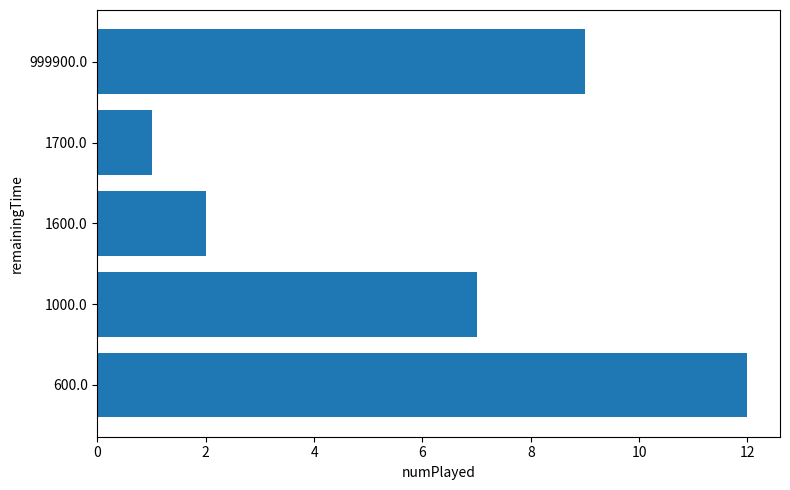

What is the average value?

6